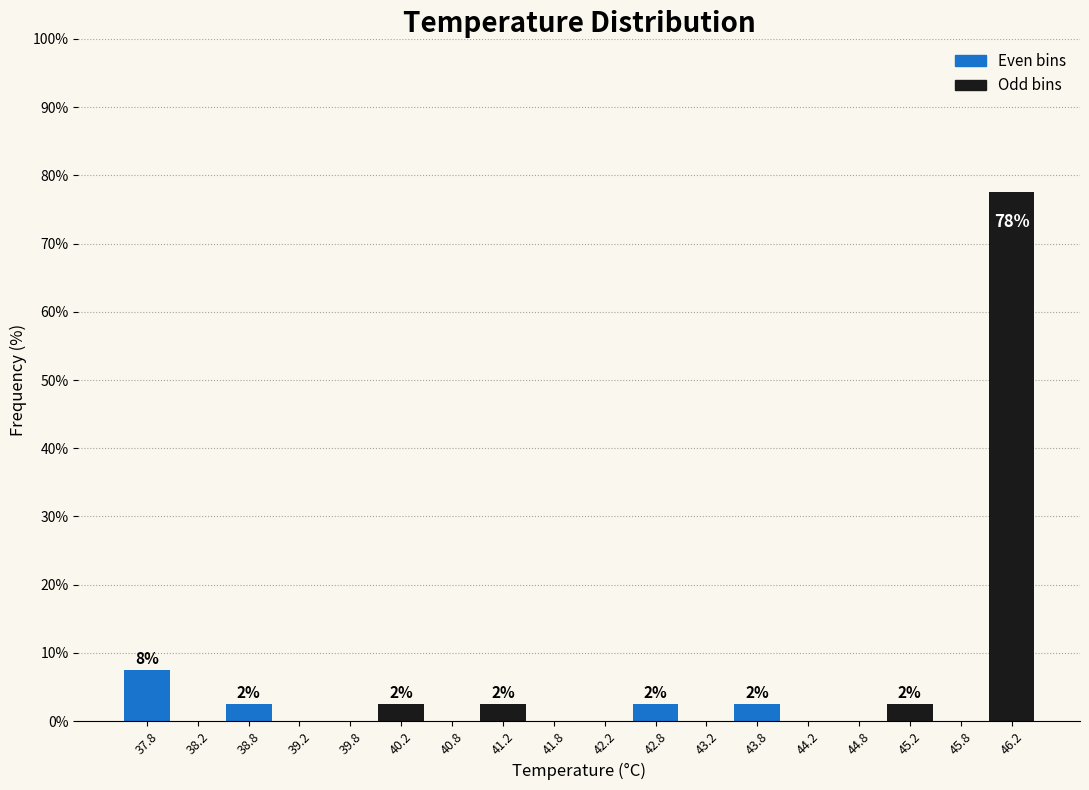

Which range on the x-axis has the tallest bar?

46.0 to 46.5